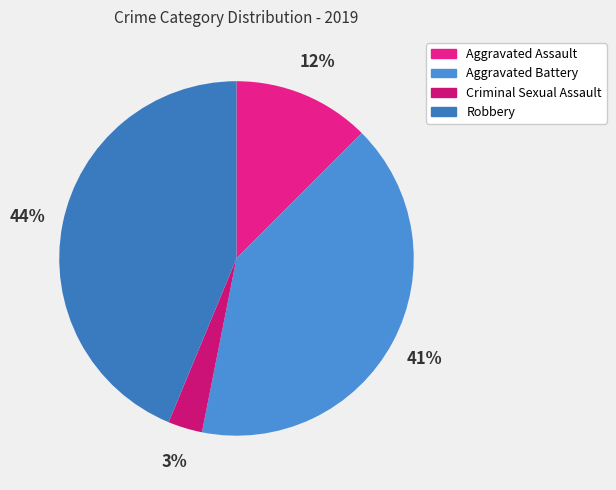

What percentage is the Aggravated Battery slice, to the nearest percent?

41%